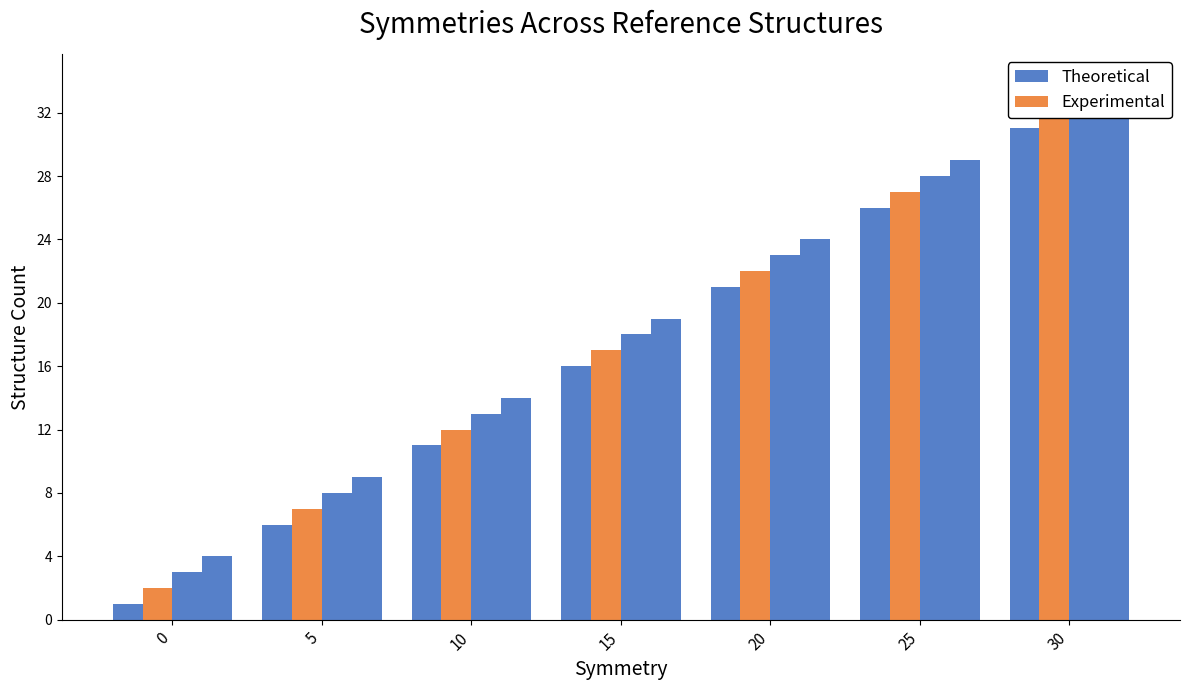

The value of Theoretical at 20 is 8. True or false?

False